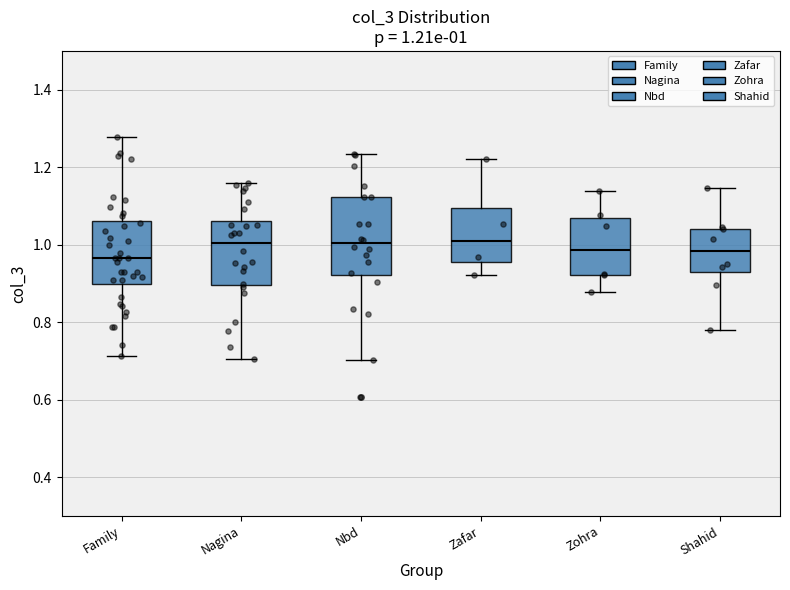

Comparing the boxes themselves (not the whiskers), which one is the tallest?

Nbd